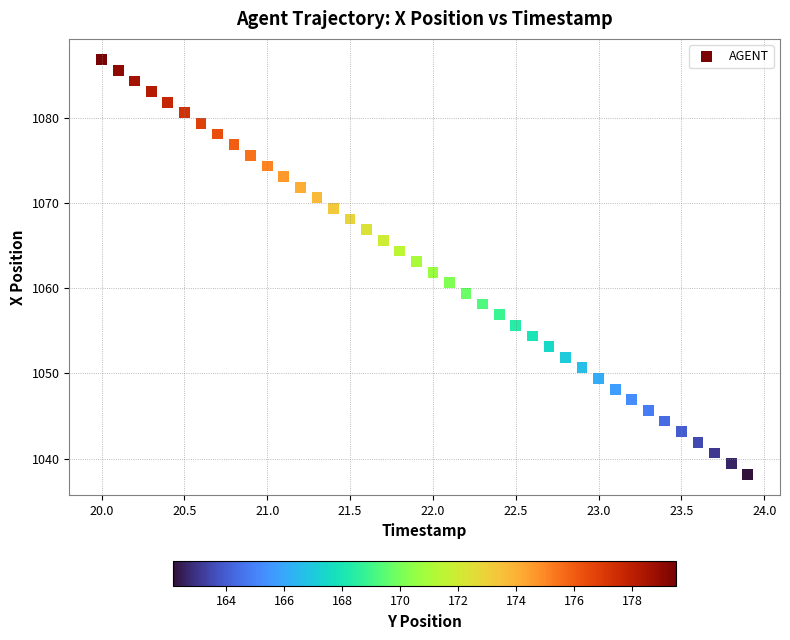

What is the range of X values (max minus min)?

3.9